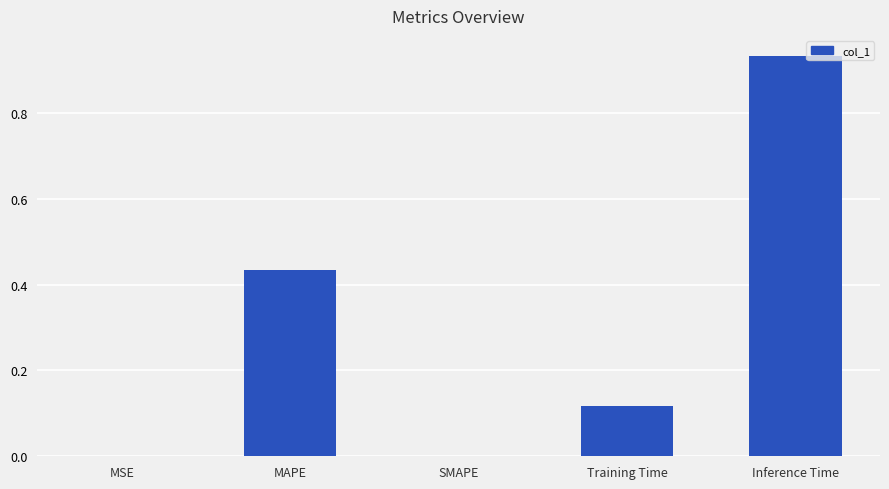

Between Inference Time and MSE, which is larger?

Inference Time